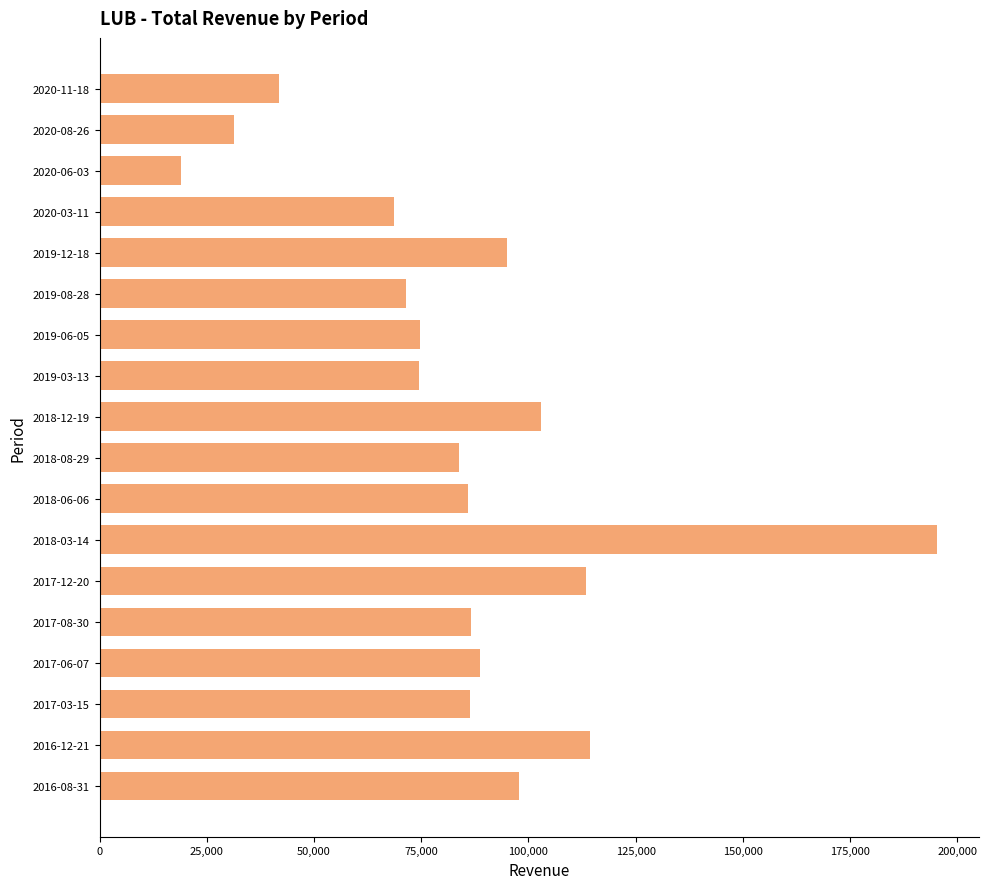

What is the ratio of the value at 2019-08-28 to the value at 2016-12-21?

0.6